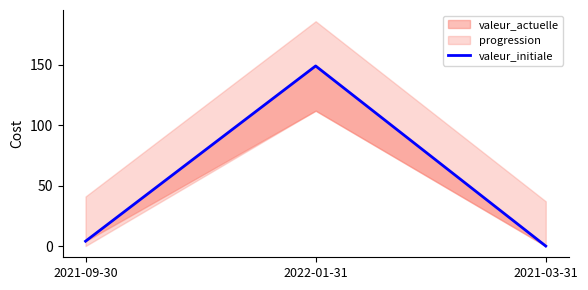

Where does the data first go above 4?

2022-01-31